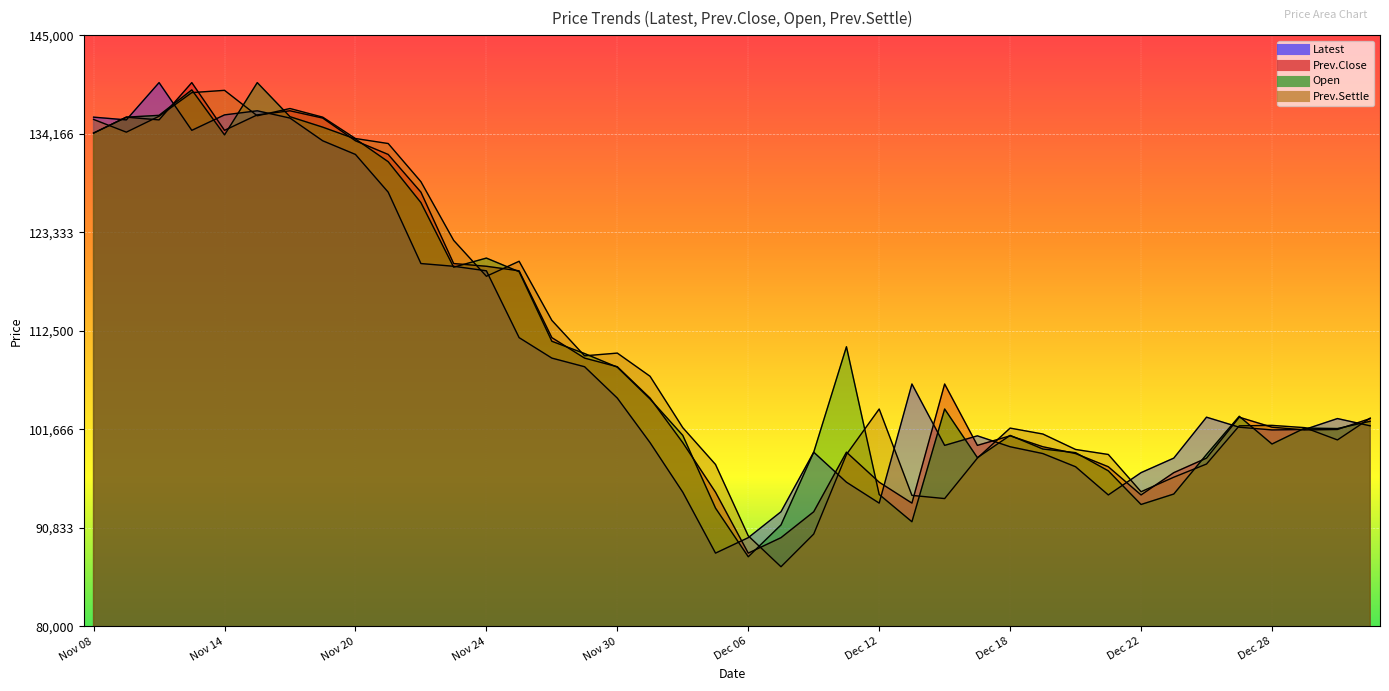

Reading left to right, list all the values displayed in this chart.

Latest: 136000	135700	139800	134550	136250	136700	135900	133400	131900	127750	119900	119600	119100	111750	109500	108550	105100	100200	94750	88050	89750	92600	99150	95850	93550	106650	99900	100950	99750	99000	97550	94450	96900	98500	103000	101900	101600	101650	102850	102050
Prev.Close: 134250	136000	135700	139800	134550	136250	136700	135900	133400	131900	127750	119900	119600	119100	111750	109500	108550	105100	100200	94750	88050	89750	92600	99150	95850	93550	106650	99900	100950	99750	99000	97550	94450	96900	98500	103000	101900	101600	101650	102850
Open: 134250	136000	136200	139000	134050	139800	136050	134900	133600	131100	126600	119500	120500	119000	111350	110000	108500	105000	101000	93000	87650	91150	99150	110750	94500	91500	103900	98550	101000	99500	99100	97100	93400	94550	98900	103100	100050	101800	101750	102550
Prev.Settle: 135750	134350	136100	138700	138950	136150	136950	136000	133650	133100	128900	122450	118500	120150	113650	109750	110050	107500	101850	97800	89950	86550	90150	98900	103900	94400	94050	98500	101800	101150	99450	98900	94800	96400	97850	102050	102100	101850	100500	102900